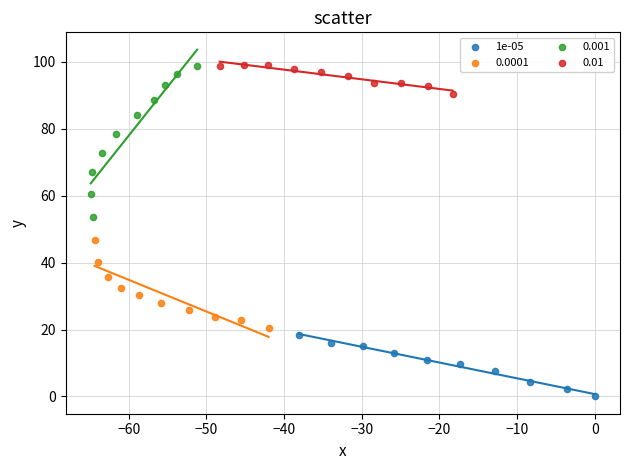

Which series contains the lowest Y value?

1e-05